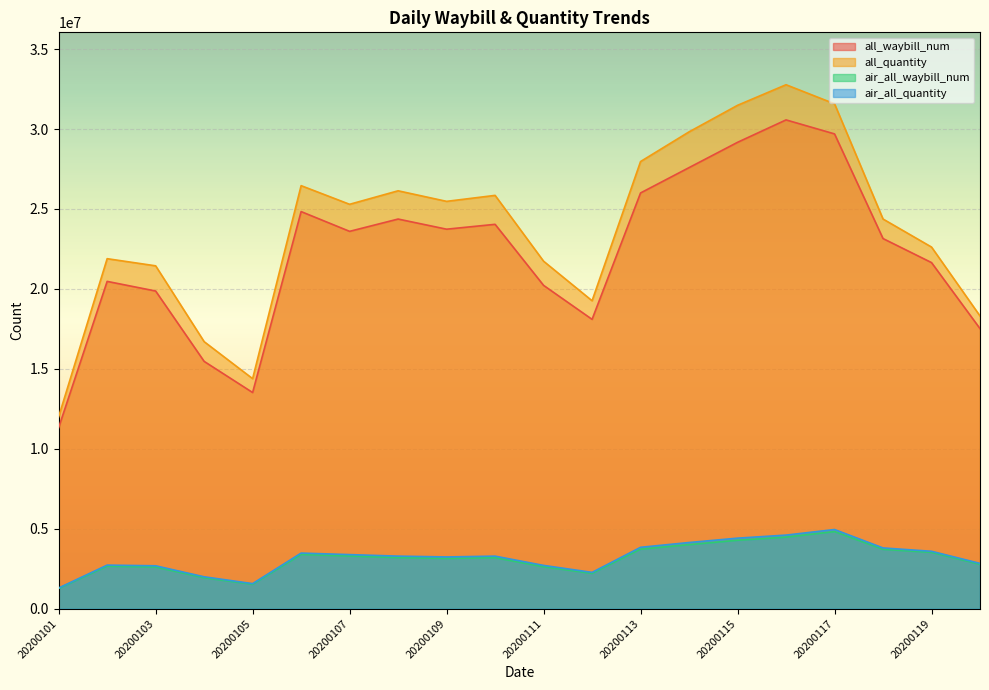

At which category does the chart reach its peak across all series?

20200116